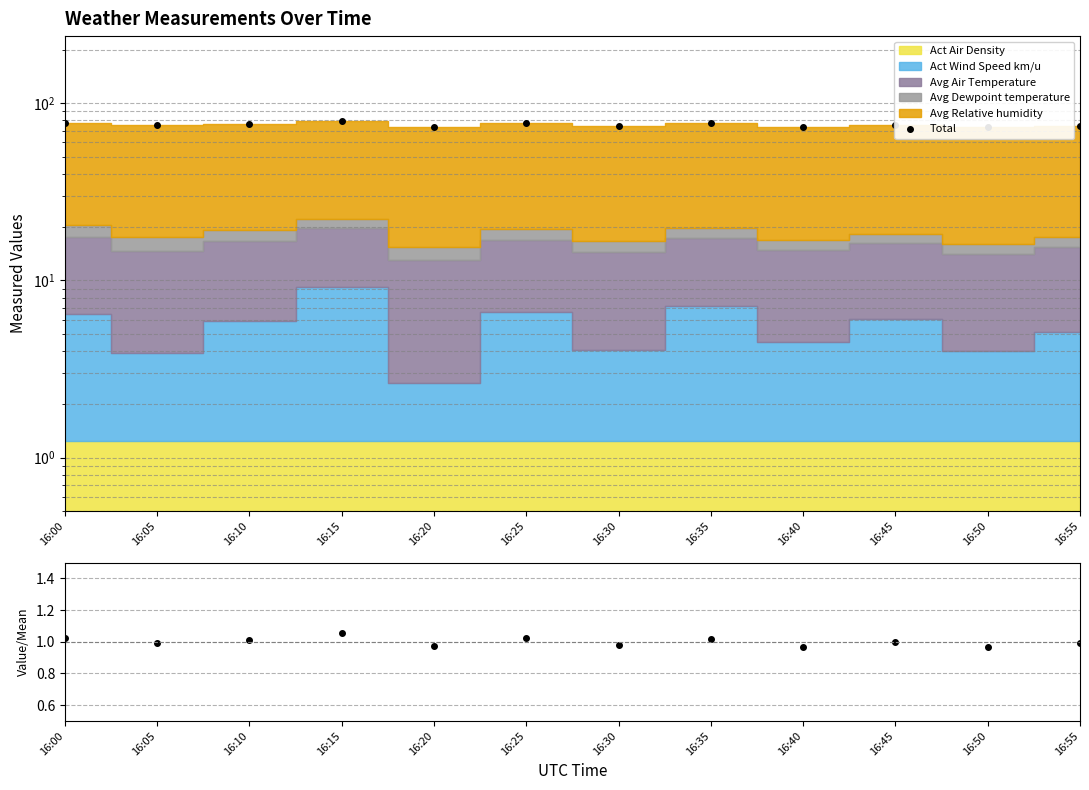

What is the total value across all series at 16:55?

75.8